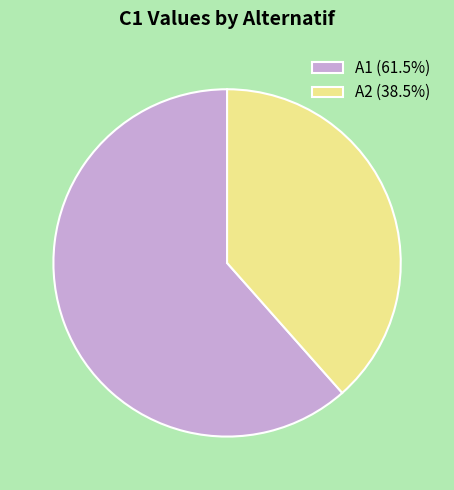

Is the sum of A2 (38.5%) and A1 (61.5%) greater than half?

Yes